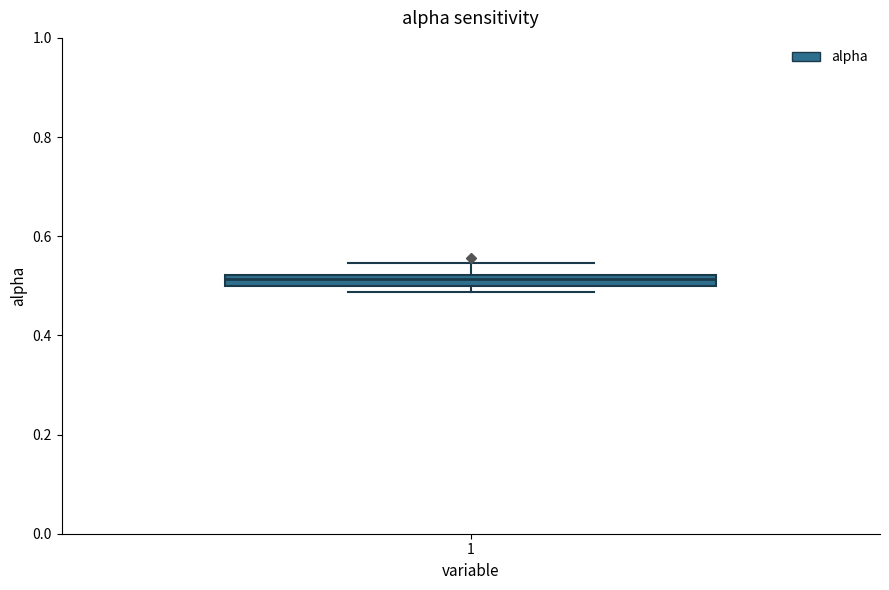

Where is the upper edge of the box at x = 1 on the y-axis? The values are not printed on the chart, so give them approximately, as read against the axis.

0.52